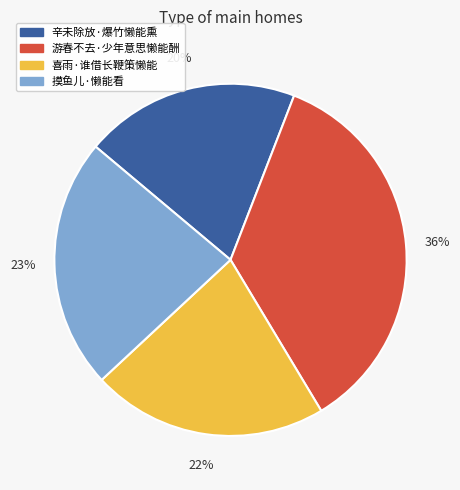

To the nearest percent, what is the difference between the largest and smallest slice percentages?

16%